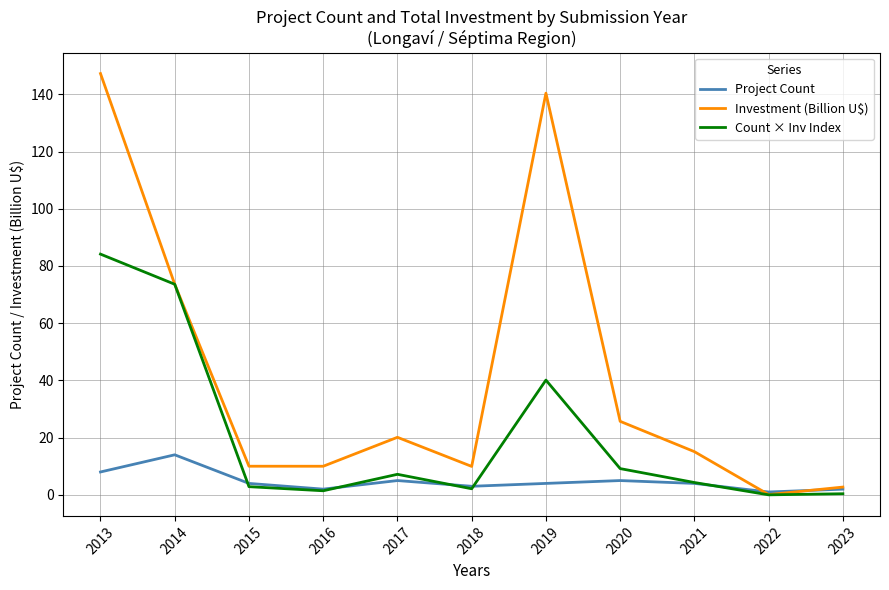

At 2013, list the series in order from largest to smallest.

Investment (Billion U$), Count × Inv Index, Project Count